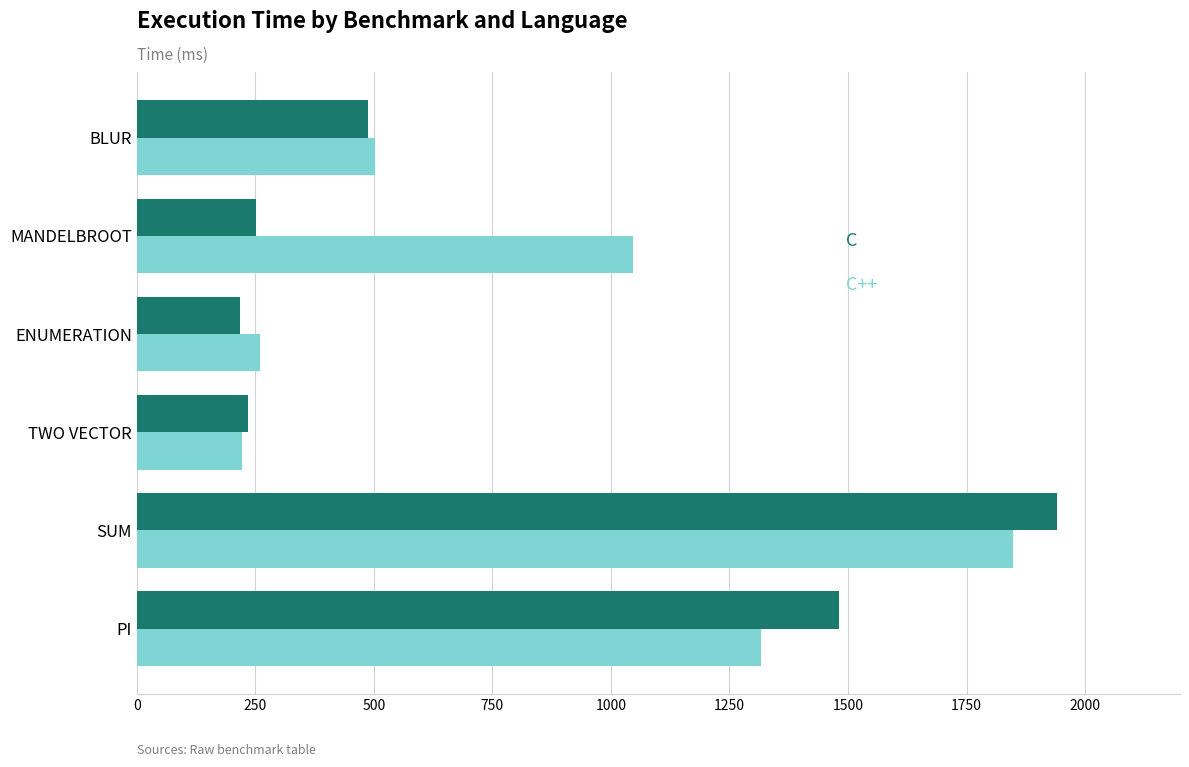

What is the difference between the highest and lowest values at PI?

165.3